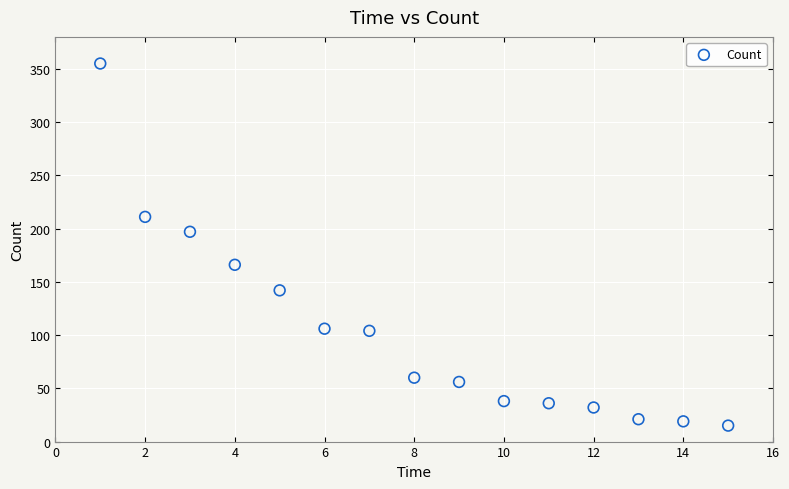

What is the range of Y values (max minus min)?

340